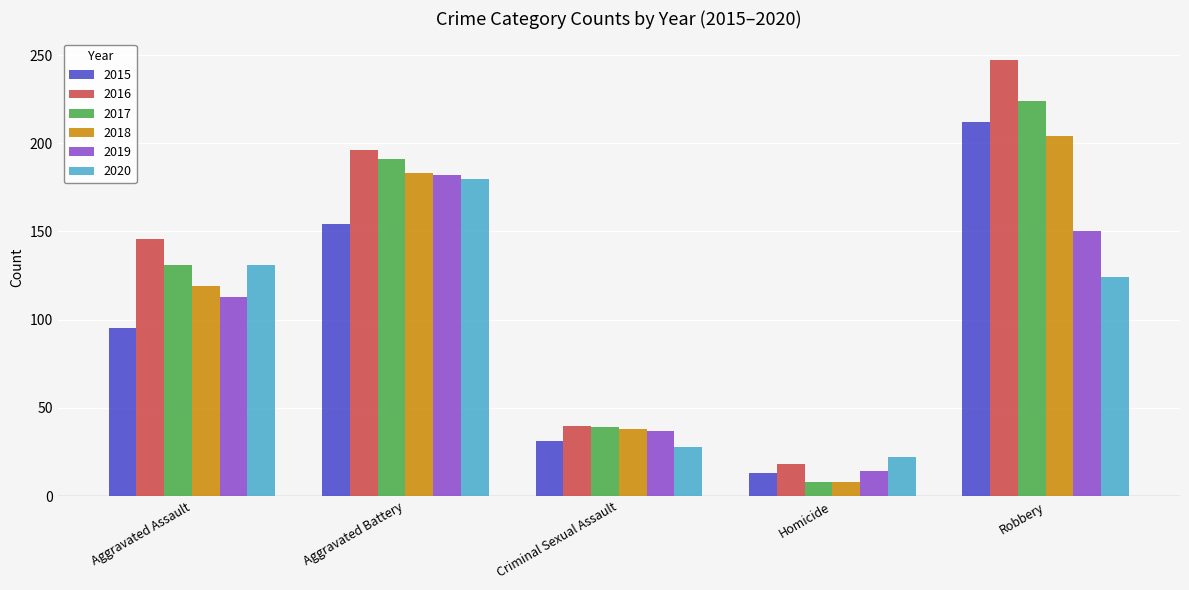

At which label does 2017 reach its peak?

Robbery